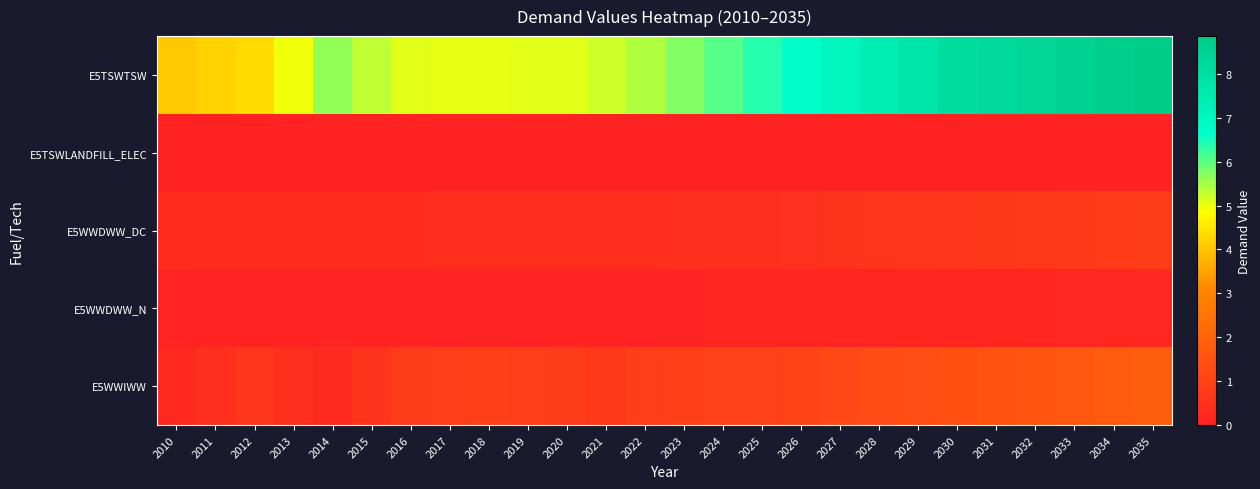

Reading left to right, what are all the values shown in this chart?

E5TSWTSW: 2010=4.1	2011=4.2	2012=4.3	2013=5.0	2014=5.6	2015=5.3	2016=5.1	2017=5.0	2018=5.0	2019=5.1	2020=5.1	2021=5.2	2022=5.4	2023=5.7	2024=6.0	2025=6.4	2026=6.7	2027=7.0	2028=7.4	2029=7.7	2030=8.1	2031=8.2	2032=8.4	2033=8.5	2034=8.7	2035=8.9
E5TSWLANDFILL_ELEC: 2010=0.0	2011=0.0	2012=0.0	2013=0.0	2014=0.0	2015=0.0	2016=0.0	2017=0.0	2018=0.0	2019=0.0	2020=0.0	2021=0.0	2022=0.0	2023=0.0	2024=0.0	2025=0.0	2026=0.0	2027=0.0	2028=0.0	2029=0.0	2030=0.0	2031=0.0	2032=0.0	2033=0.0	2034=0.0	2035=0.0
E5WWDWW_DC: 2010=0.3	2011=0.3	2012=0.4	2013=0.4	2014=0.4	2015=0.4	2016=0.4	2017=0.4	2018=0.4	2019=0.4	2020=0.4	2021=0.4	2022=0.4	2023=0.4	2024=0.4	2025=0.4	2026=0.5	2027=0.5	2028=0.6	2029=0.6	2030=0.6	2031=0.7	2032=0.7	2033=0.8	2034=0.8	2035=0.8
E5WWDWW_N: 2010=0.1	2011=0.1	2012=0.1	2013=0.1	2014=0.1	2015=0.1	2016=0.1	2017=0.1	2018=0.1	2019=0.1	2020=0.1	2021=0.1	2022=0.1	2023=0.1	2024=0.1	2025=0.1	2026=0.1	2027=0.1	2028=0.1	2029=0.1	2030=0.2	2031=0.2	2032=0.2	2033=0.2	2034=0.2	2035=0.2
E5WWIWW: 2010=0.2	2011=0.4	2012=0.6	2013=0.4	2014=0.3	2015=0.5	2016=0.8	2017=0.9	2018=0.9	2019=0.9	2020=0.8	2021=0.7	2022=0.9	2023=0.9	2024=1.0	2025=1.0	2026=1.0	2027=1.2	2028=1.3	2029=1.3	2030=1.4	2031=1.5	2032=1.6	2033=1.7	2034=1.7	2035=1.8